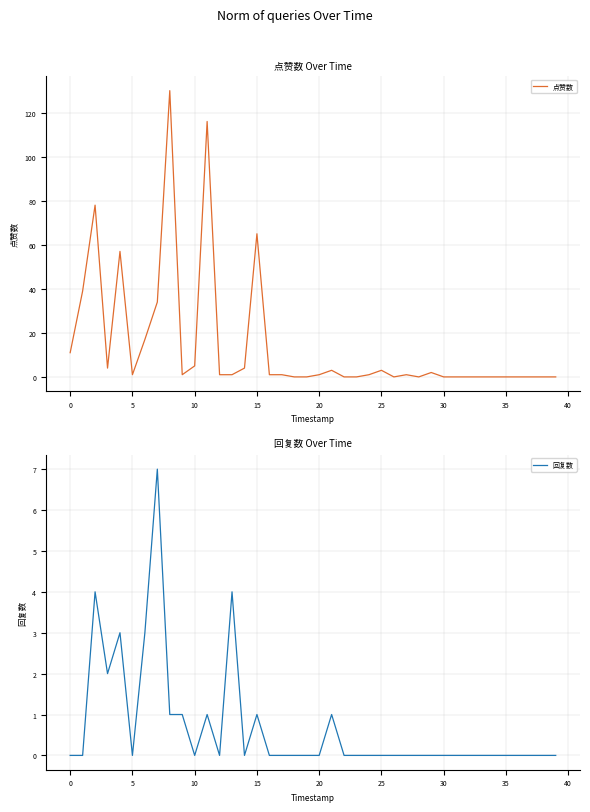

Which has a higher value, 35 or 40?

40